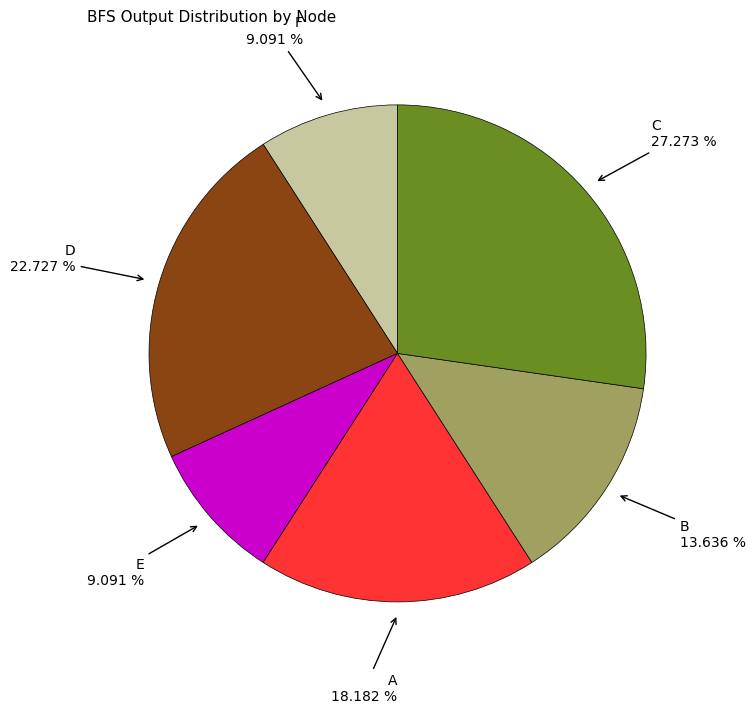

Is there a majority slice in this chart?

No